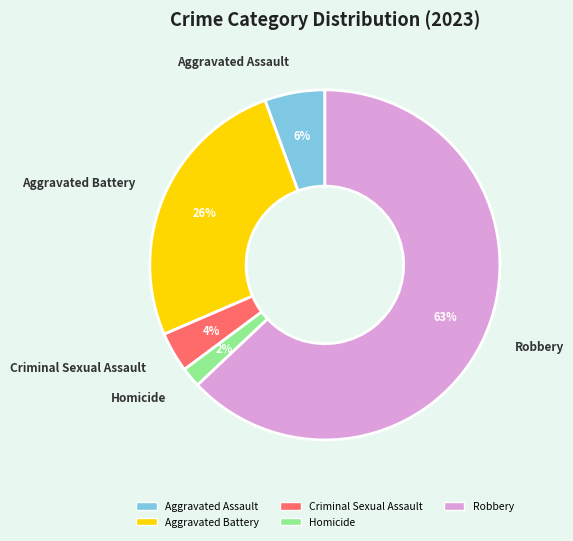

What is the smallest slice in the pie chart?

Homicide